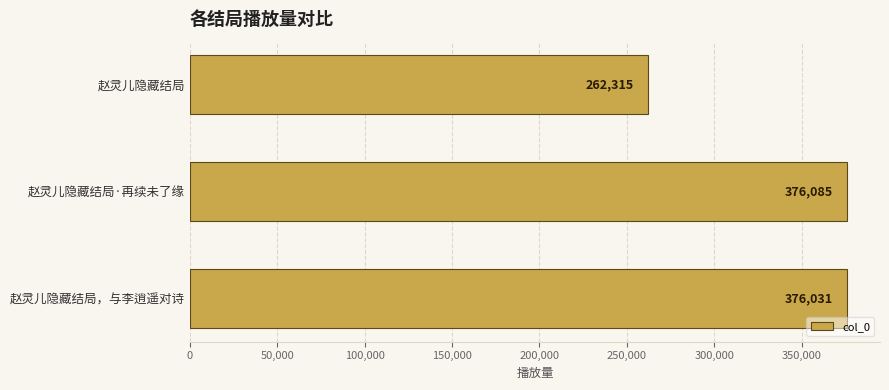

What is the maximum value shown in the chart?

376085